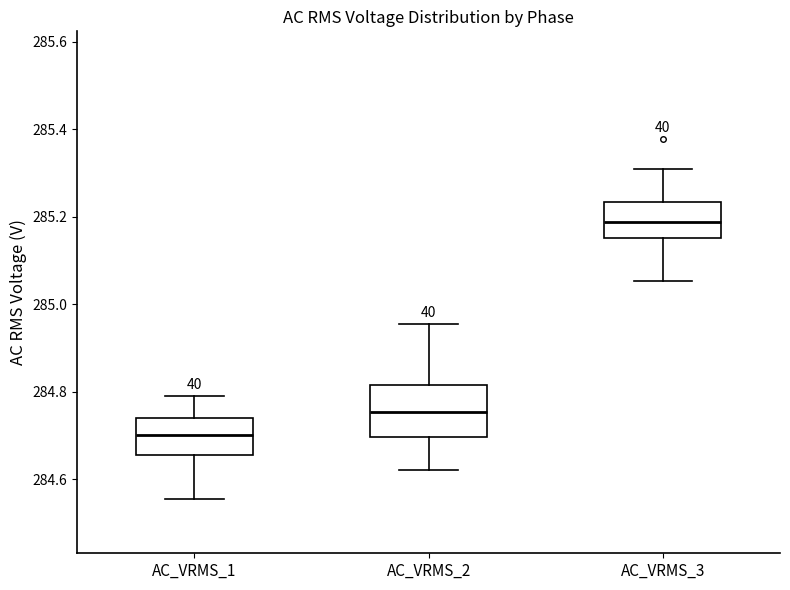

Which box's median line is the lowest?

AC_VRMS_1